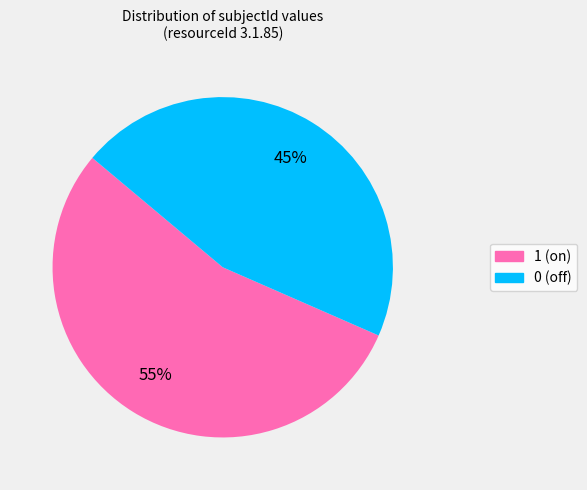

Do 0 and 1 together represent more than half of the pie?

Yes